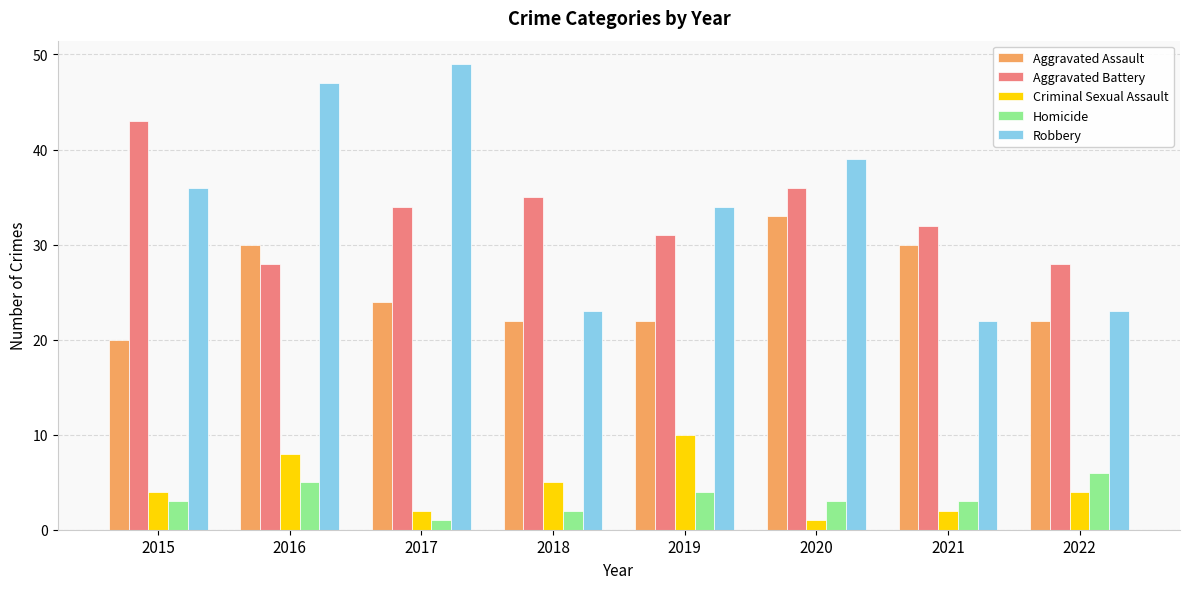

The Robbery series shows 34 at 2019. True or false?

True